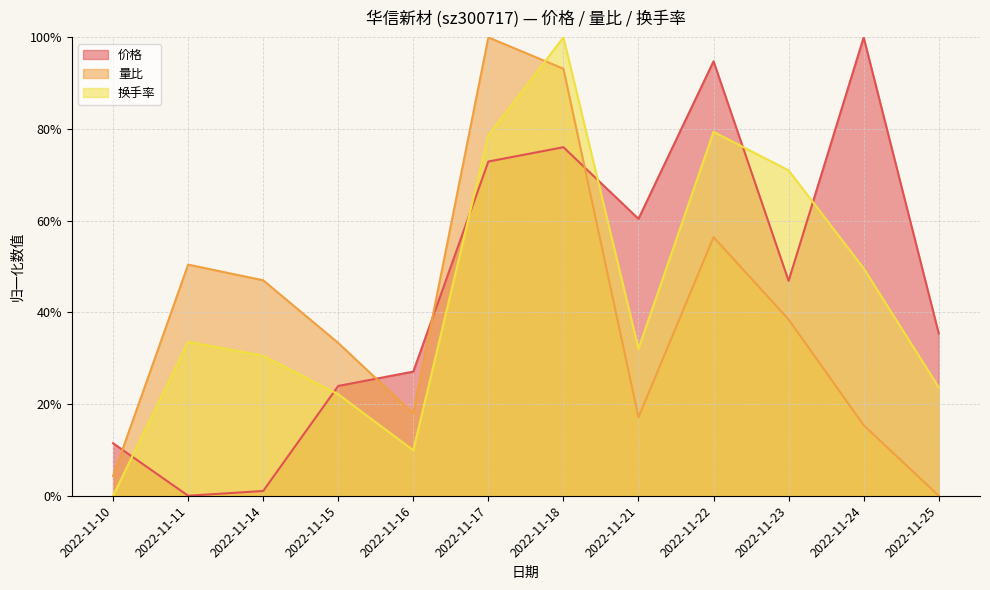

What is the value of the 换手率 point at the 9th from the left?

0.8